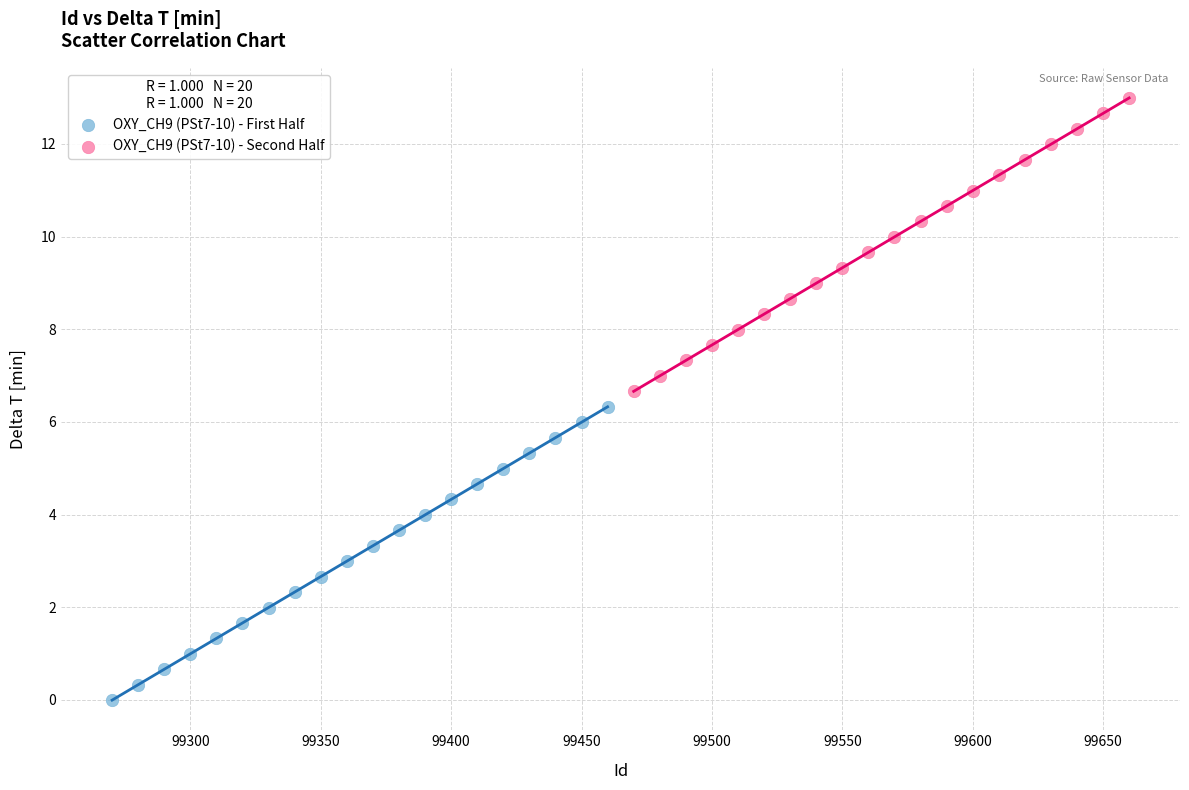

Which series contains the lowest Y value?

OXY_CH9 (PSt7-10) - First Half